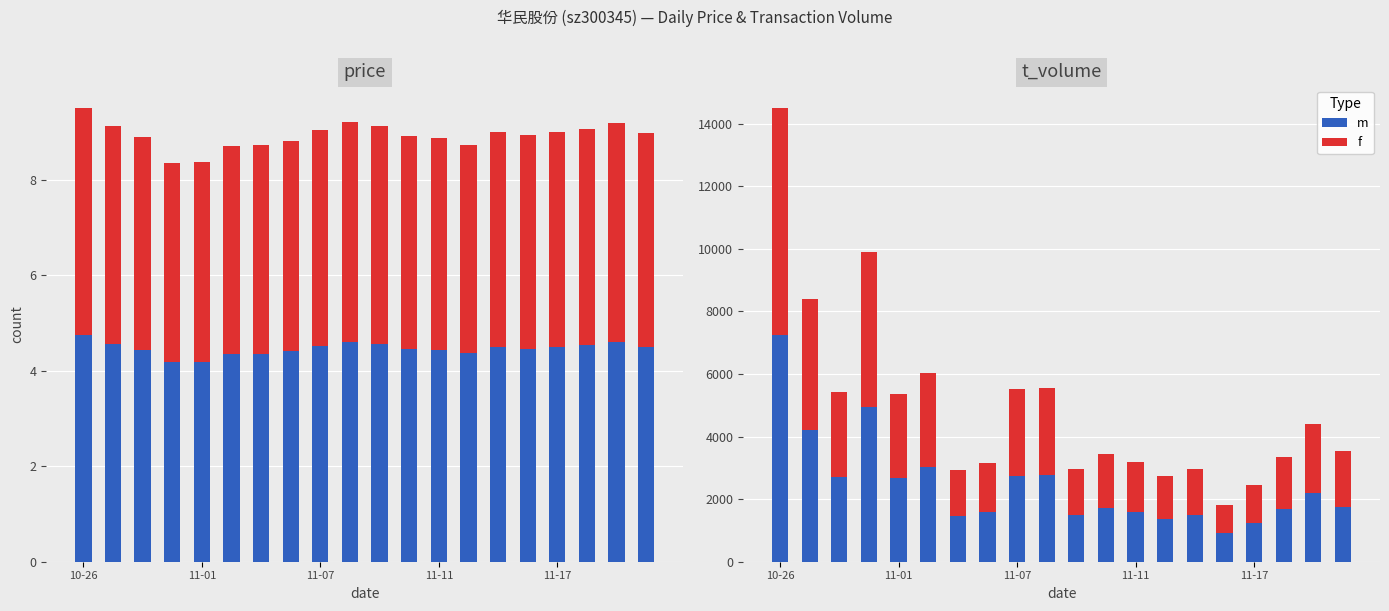

How many bars are there in each group?

2